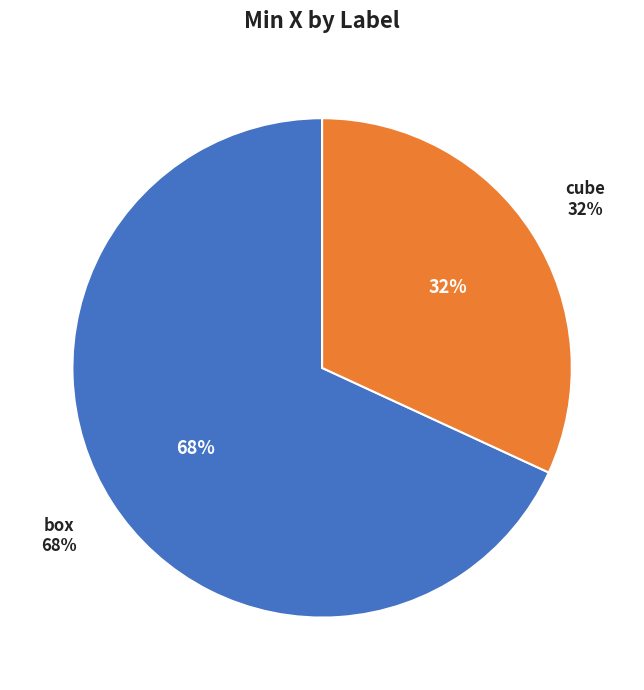

To the nearest percent, what portion does box represent?

68%